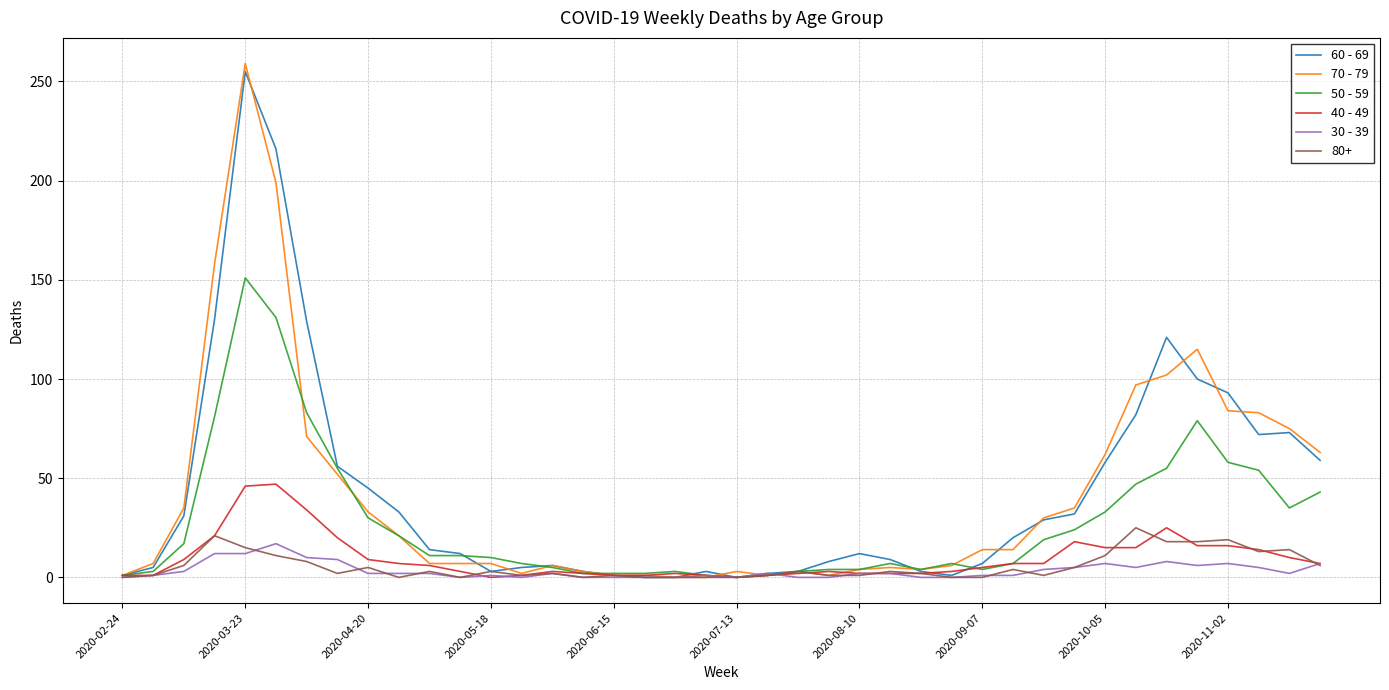

Which series has the largest range (max minus min)?

70 - 79